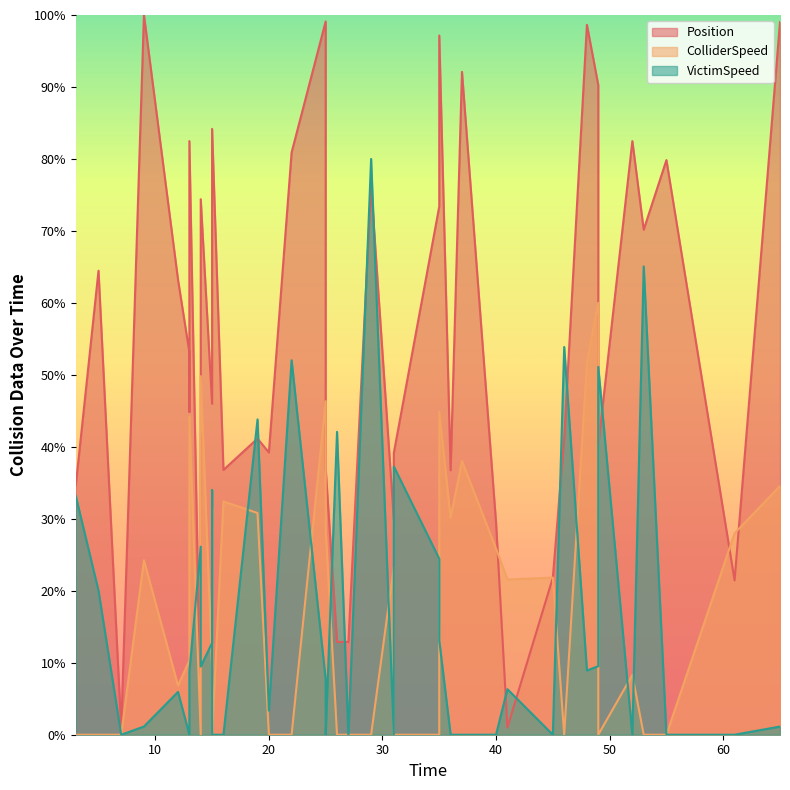

Reading left to right, extract all data points from this chart.

Position: 34.6	64.5	0.8	100.0	63.2	53.1	44.9	82.5	1.5	74.4	46.0	55.8	84.2	36.8	41.1	39.2	80.9	99.1	37.0	12.9	12.9	76.3	29.9	39.2	73.4	97.1	36.8	92.1	29.5	1.0	21.8	41.3	98.6	90.3	40.2	82.5	70.2	79.8	21.4	99.0
ColliderSpeed: 0.0	0.0	0.0	24.2	6.8	10.3	21.8	44.2	0.0	49.8	9.4	31.6	0.0	32.4	30.8	0.0	0.0	46.3	28.5	0.0	0.0	0.0	23.3	0.0	0.0	44.9	30.1	38.0	25.8	21.6	21.8	0.0	51.7	60.0	0.0	8.3	0.0	0.0	28.0	34.6
VictimSpeed: 33.2	20.0	0.0	1.1	5.9	0.0	5.5	8.7	26.1	9.5	12.8	34.0	0.0	0.0	43.8	3.4	52.0	7.7	0.0	42.1	0.0	80.0	0.0	37.3	24.4	13.1	0.0	0.0	0.0	6.3	0.0	53.9	8.9	9.5	51.1	0.0	65.1	0.0	0.0	1.1